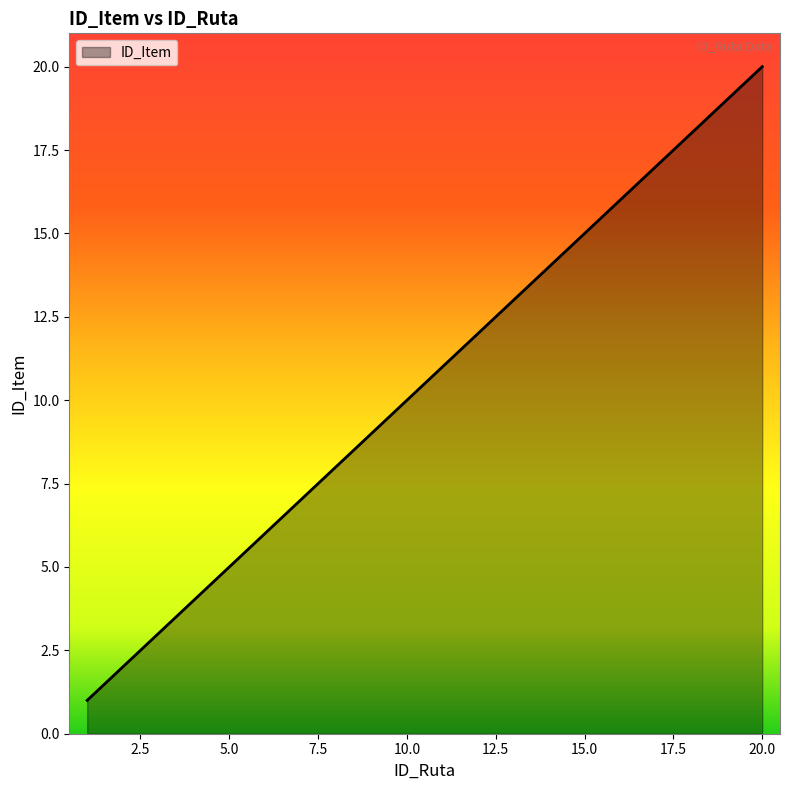

What is the greatest value displayed?

20